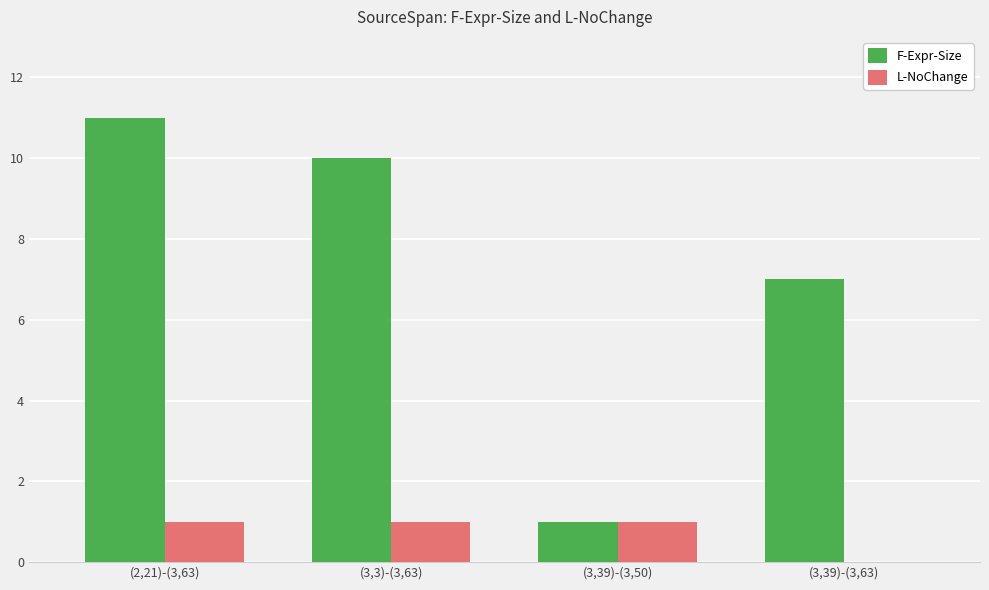

What is the sum of the F-Expr-Size values at (2,21)-(3,63) and (3,39)-(3,63)?

18